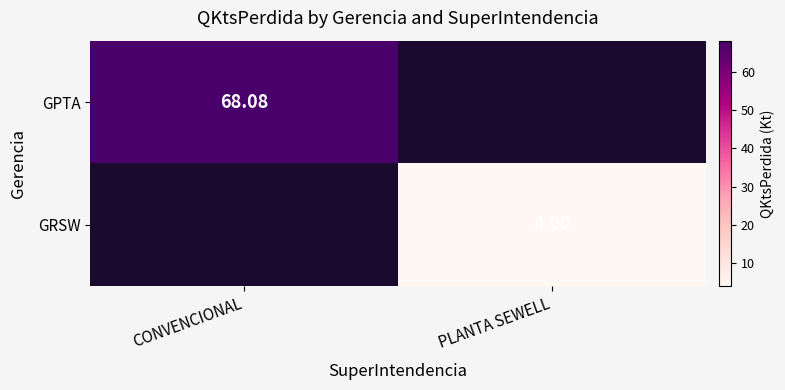

Is the value of GRSW at PLANTA SEWELL greater than the value of GPTA at CONVENCIONAL?

No